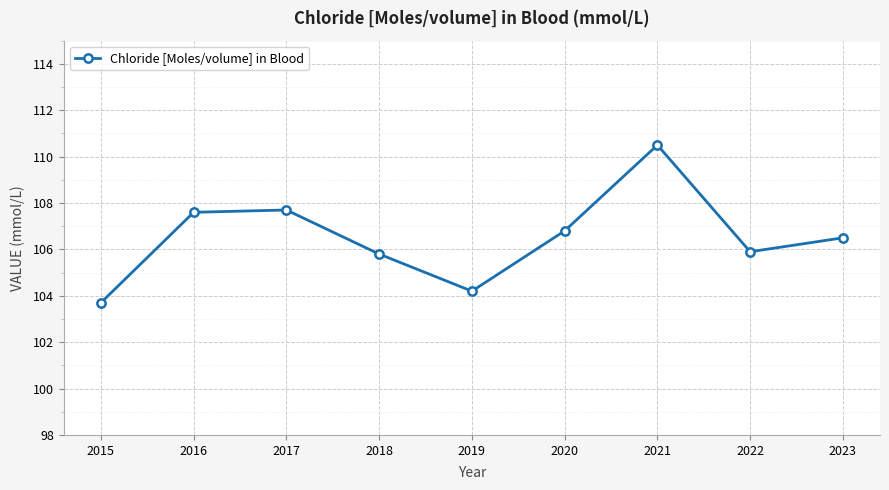

What is the maximum value shown in the chart?

110.5